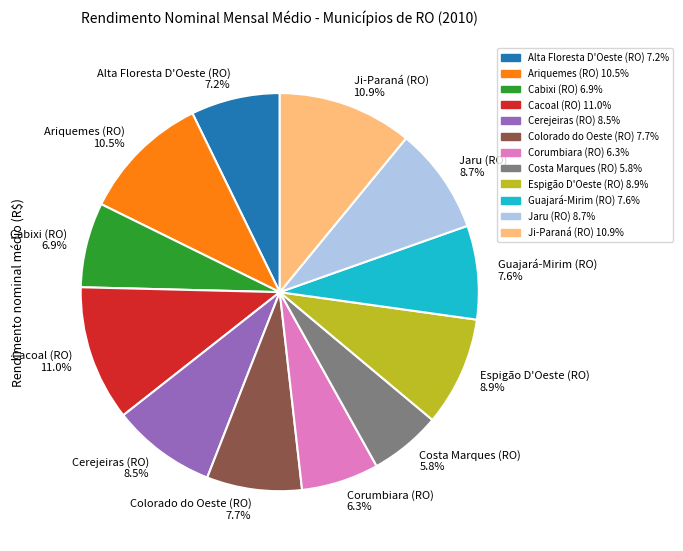

True or false: Jaru (RO) accounts for 2% of the total.

False